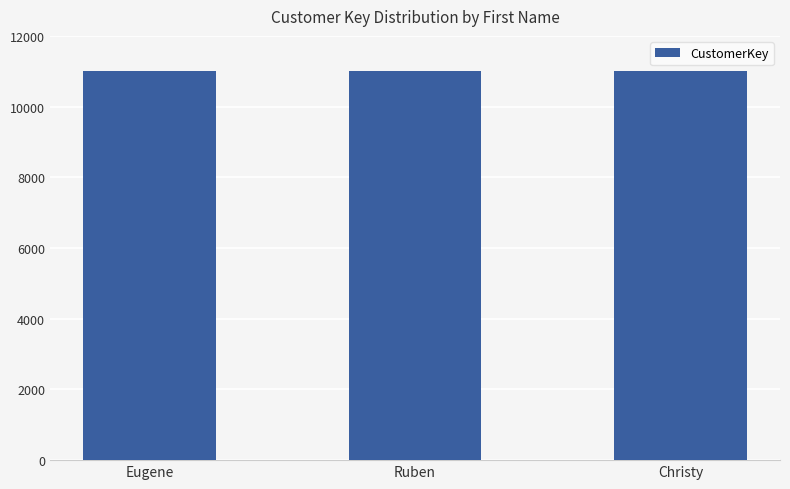

What is the label of the 2nd bar from the right?

Ruben